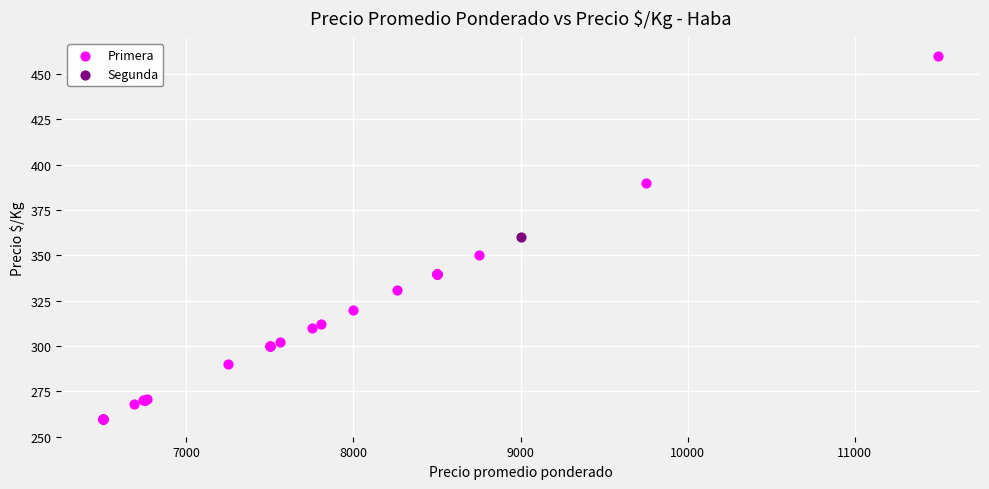

What are all the series names shown in the legend?

Primera, Segunda